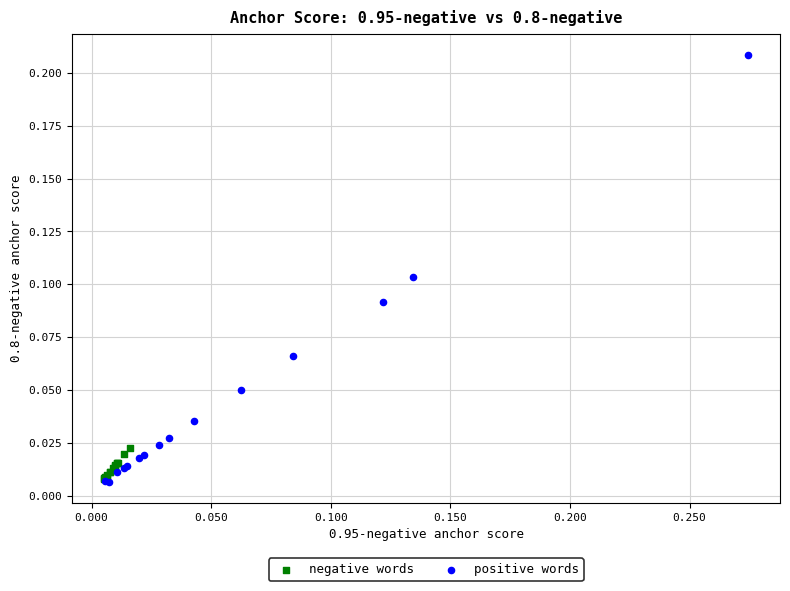

Which series reaches the maximum Y coordinate?

positive words